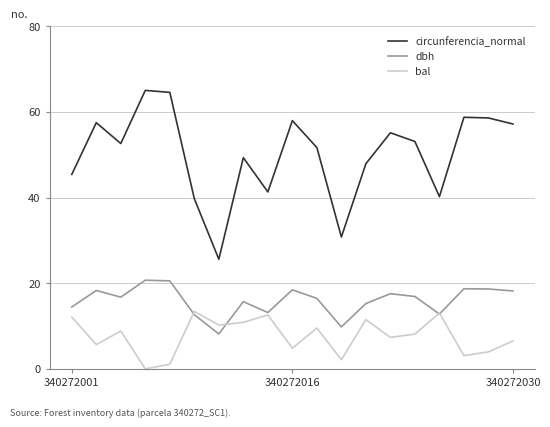

What are all the series names shown in the legend?

circunferencia_normal, dbh, bal